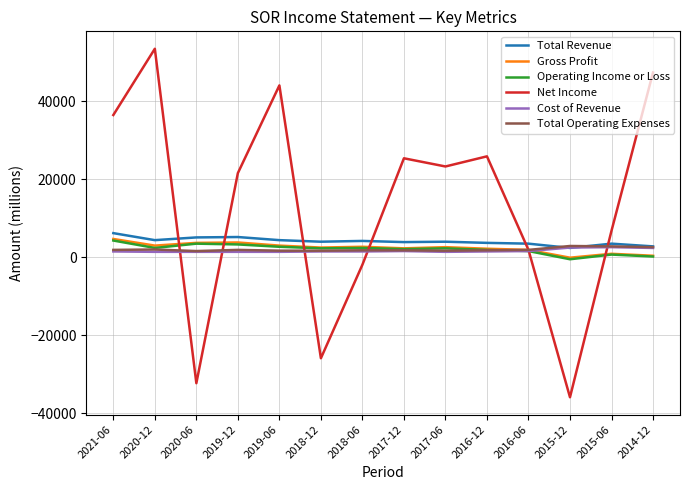

Which category has the highest value in the Total Revenue series?

2021-06